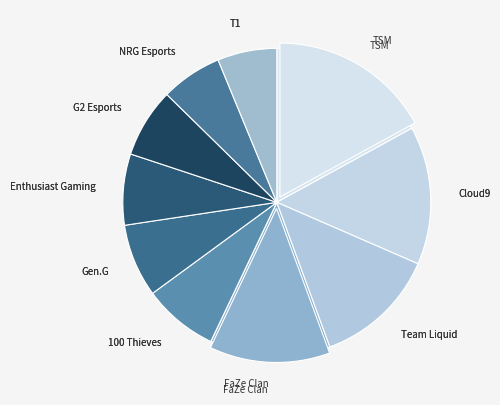

Rank the categories by value from highest to lowest.

TSM, Cloud9, Team Liquid, FaZe Clan, 100 Thieves, Gen.G, Enthusiast Gaming, G2 Esports, NRG Esports, T1